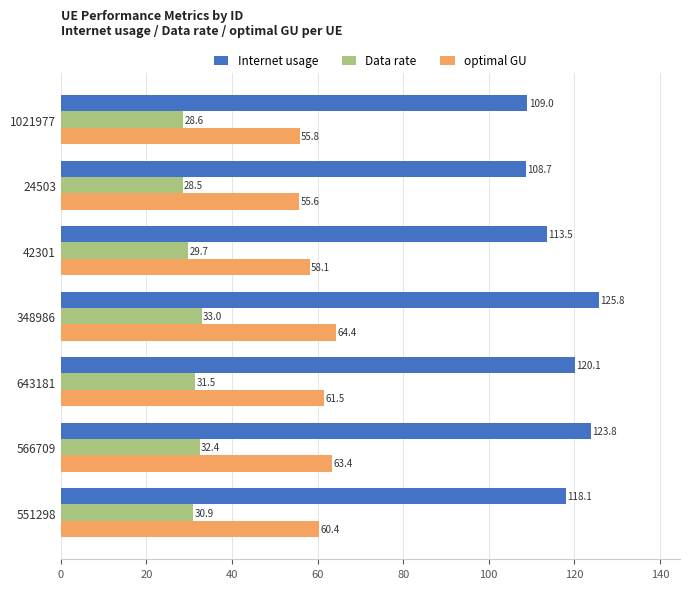

Which category has the highest value in the Internet usage series?

348986